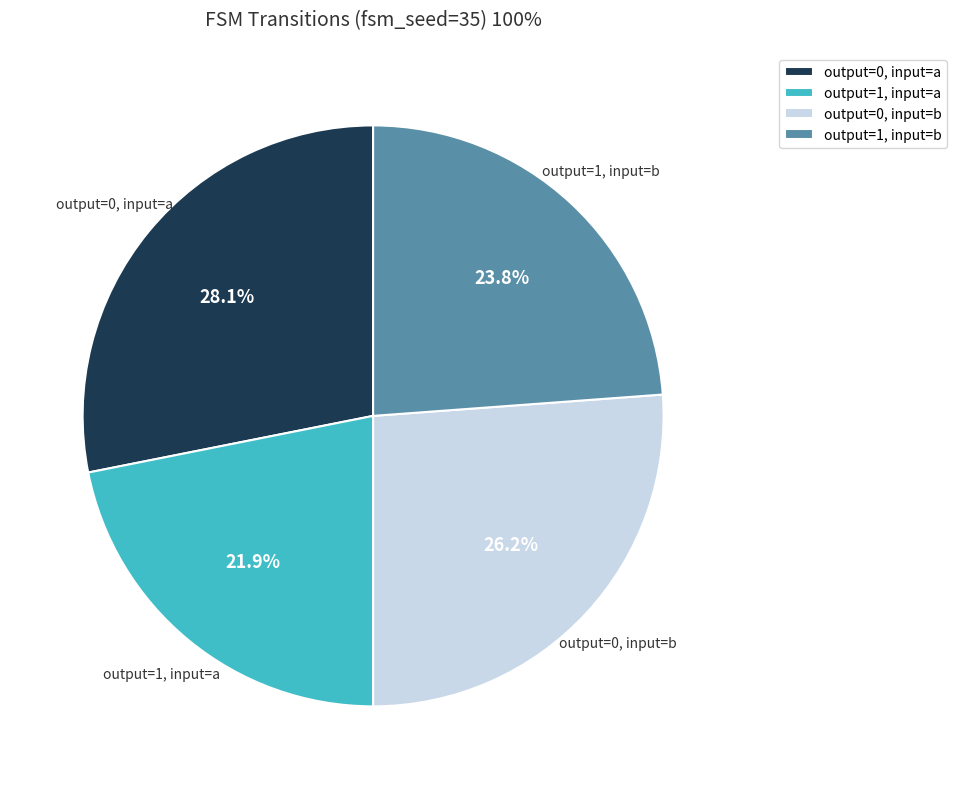

Combined, do output=0, input=b and output=1, input=a account for over 50%?

No